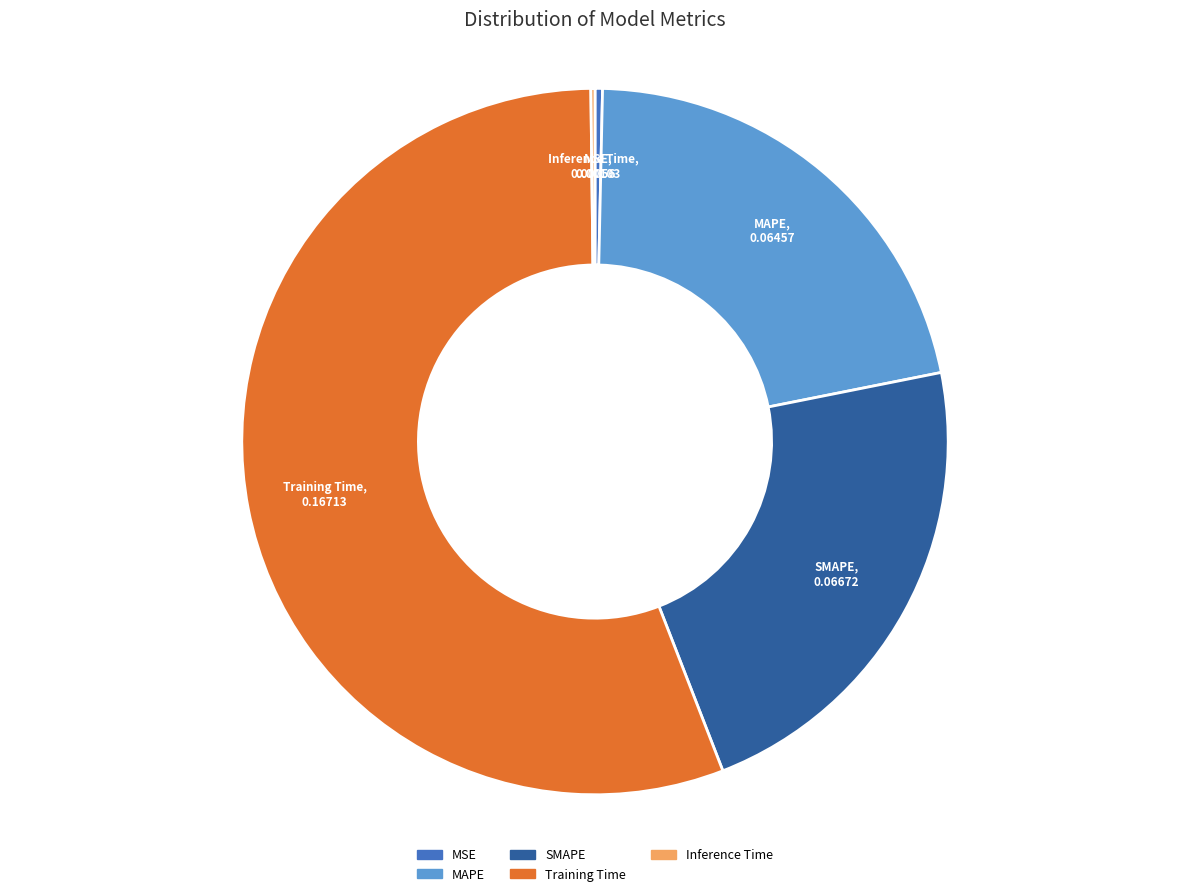

Is the sum of MSE and MAPE greater than half?

No